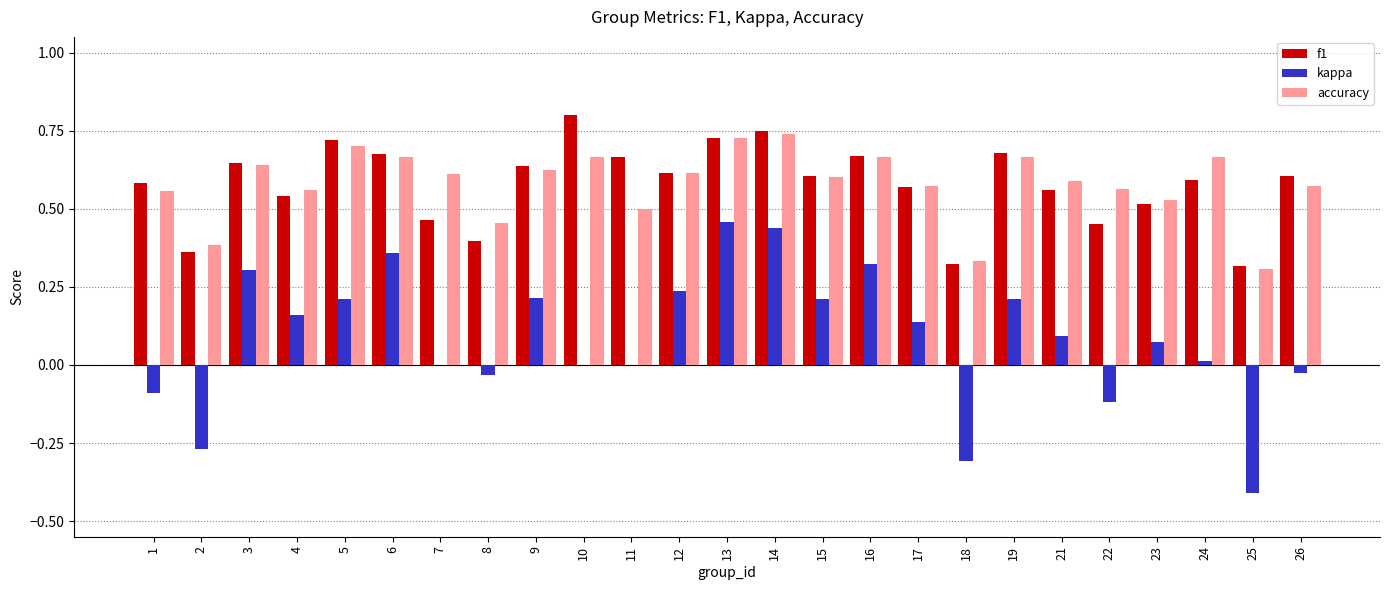

What is the total value across all series at 22?

0.9